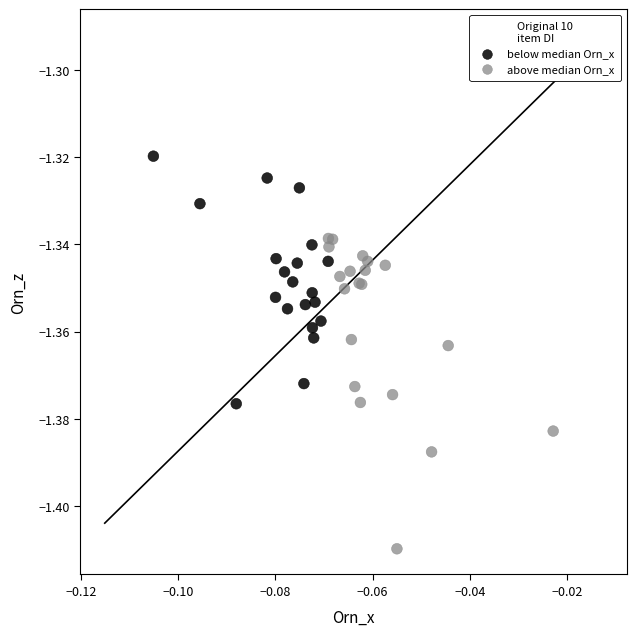

Which series reaches the maximum Y coordinate?

below median Orn_x